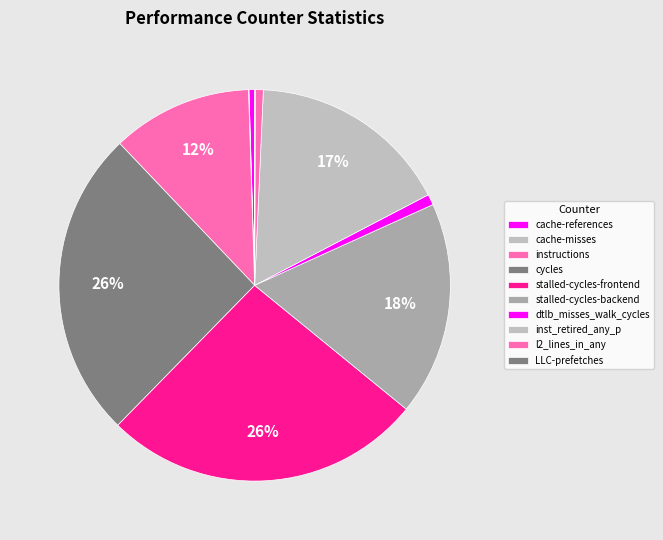

Is there any slice that represents more than half of the pie?

No